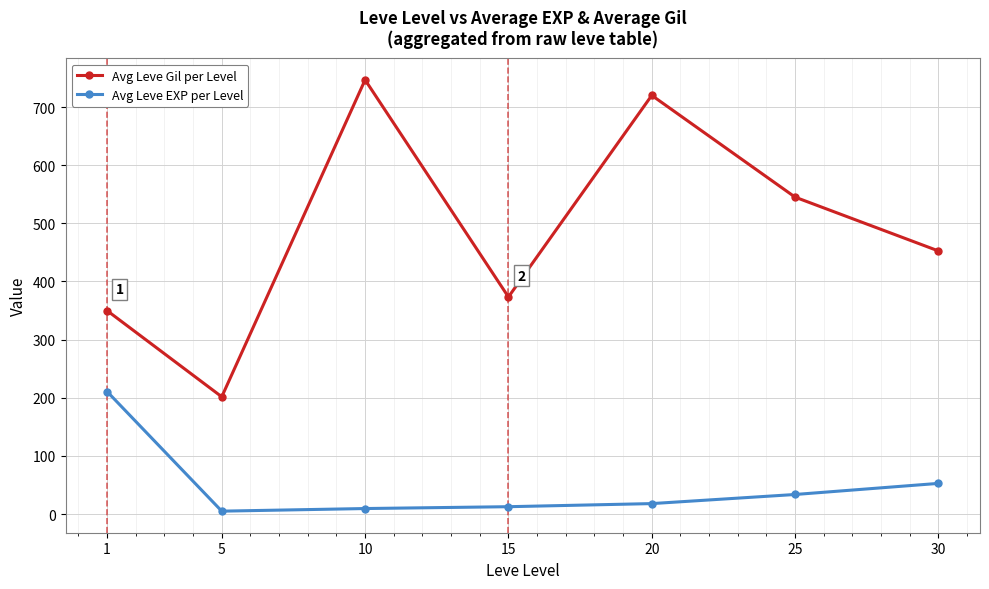

At 30, list the series in order from largest to smallest.

Avg Leve Gil per Level, Avg Leve EXP per Level